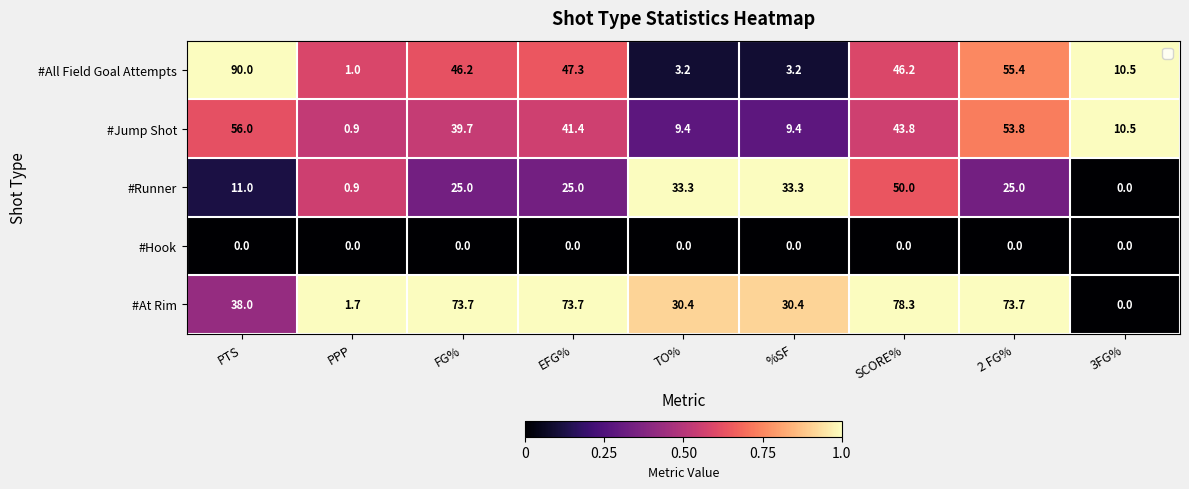

Is the value of #Jump Shot at %SF greater than the value of #At Rim at TO%?

No